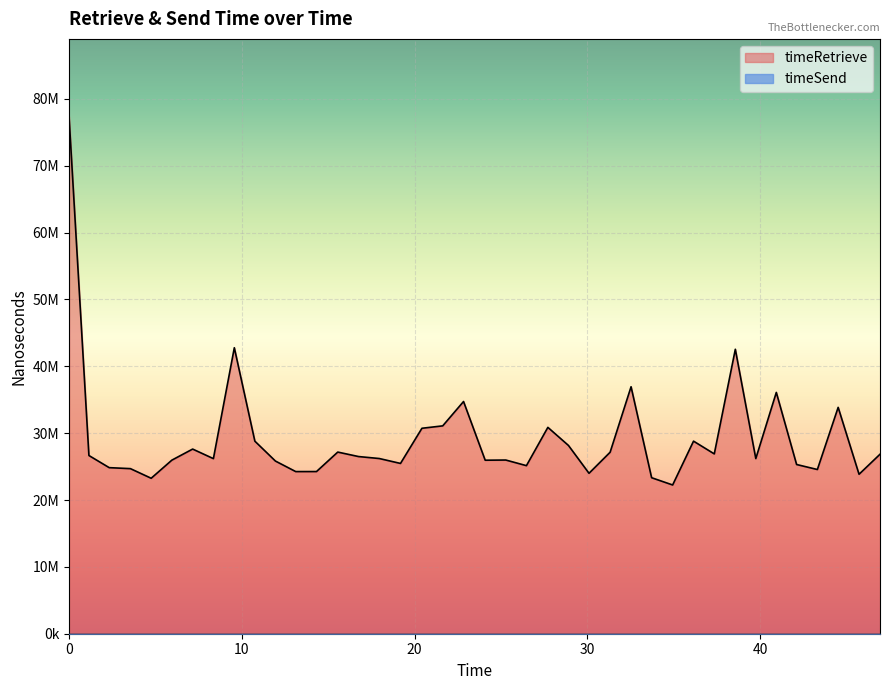

Does the chart display data point markers on the line(s)?

No